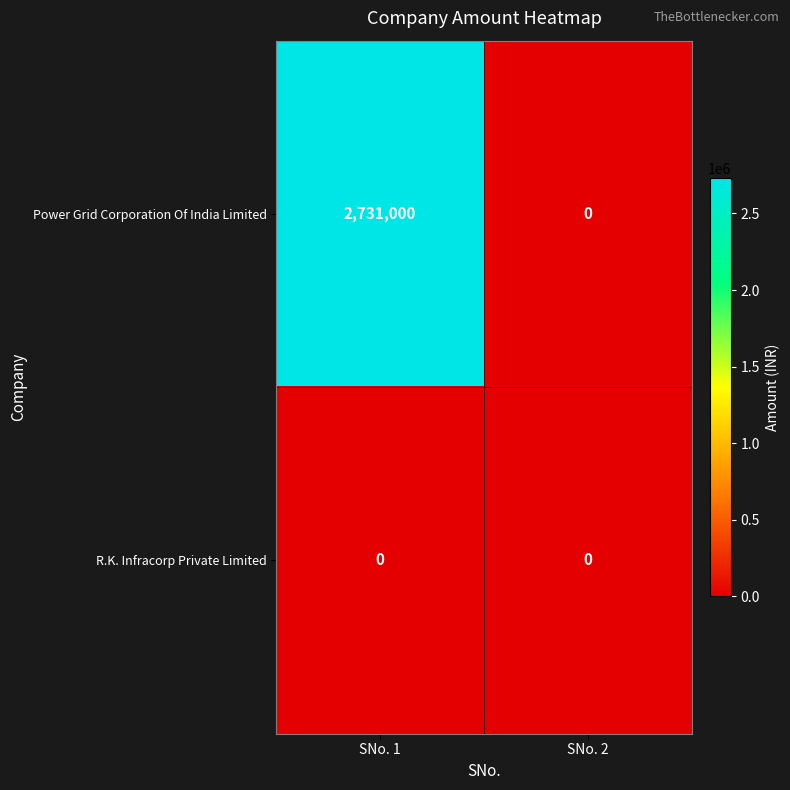

What is the average value of the Power Grid Corporation Of India Limited series?

1365500